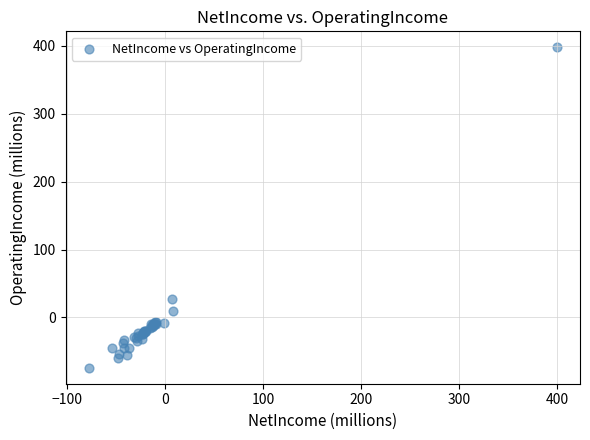

What Y value in the scatter plot is closest to 161?

26.5